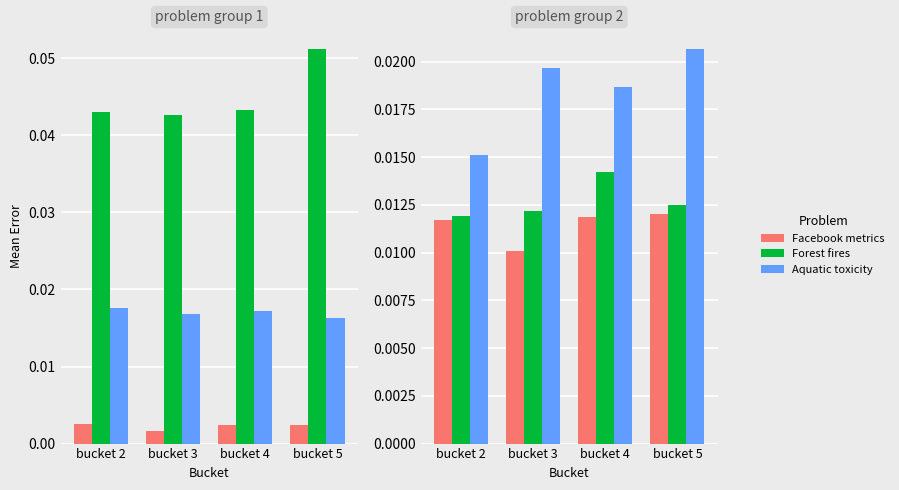

At which category is the sum across all series the highest?

bucket 5